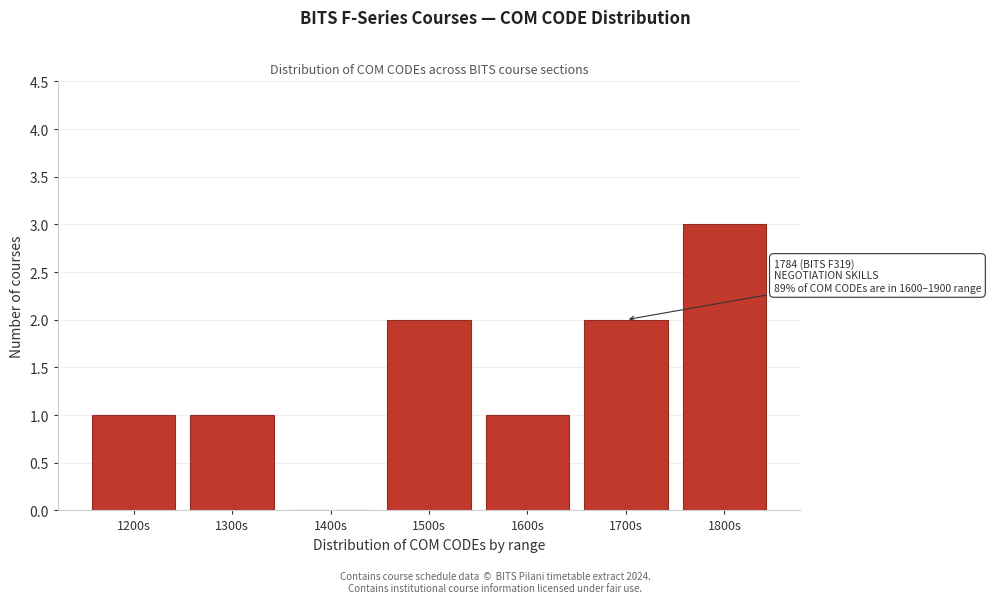

Reading left to right, transcribe all the data shown in this chart.

1200s=1	1300s=1	1400s=0	1500s=2	1600s=1	1700s=2	1800s=3